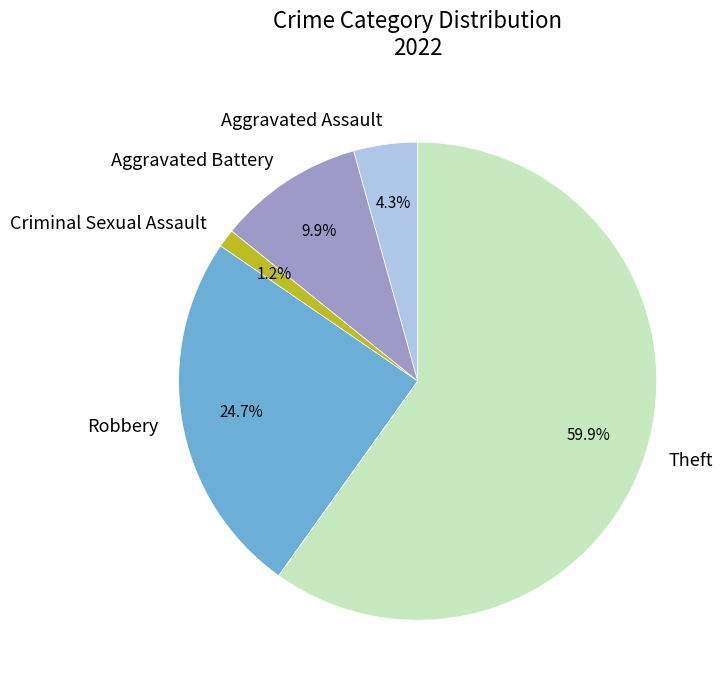

Combined, what portion of the pie is Robbery and Aggravated Assault?

29.0%